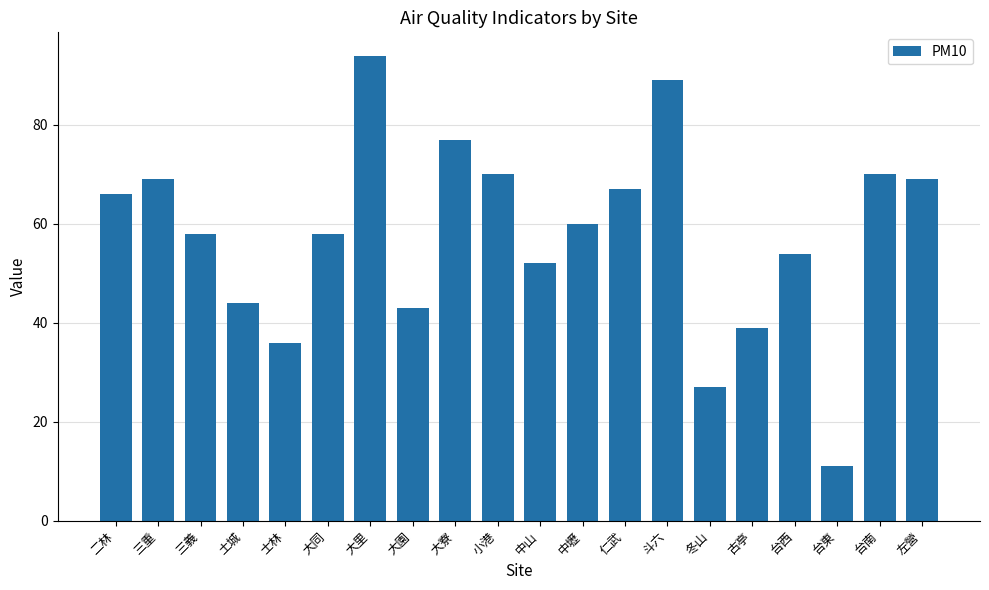

What is the greatest value displayed?

94